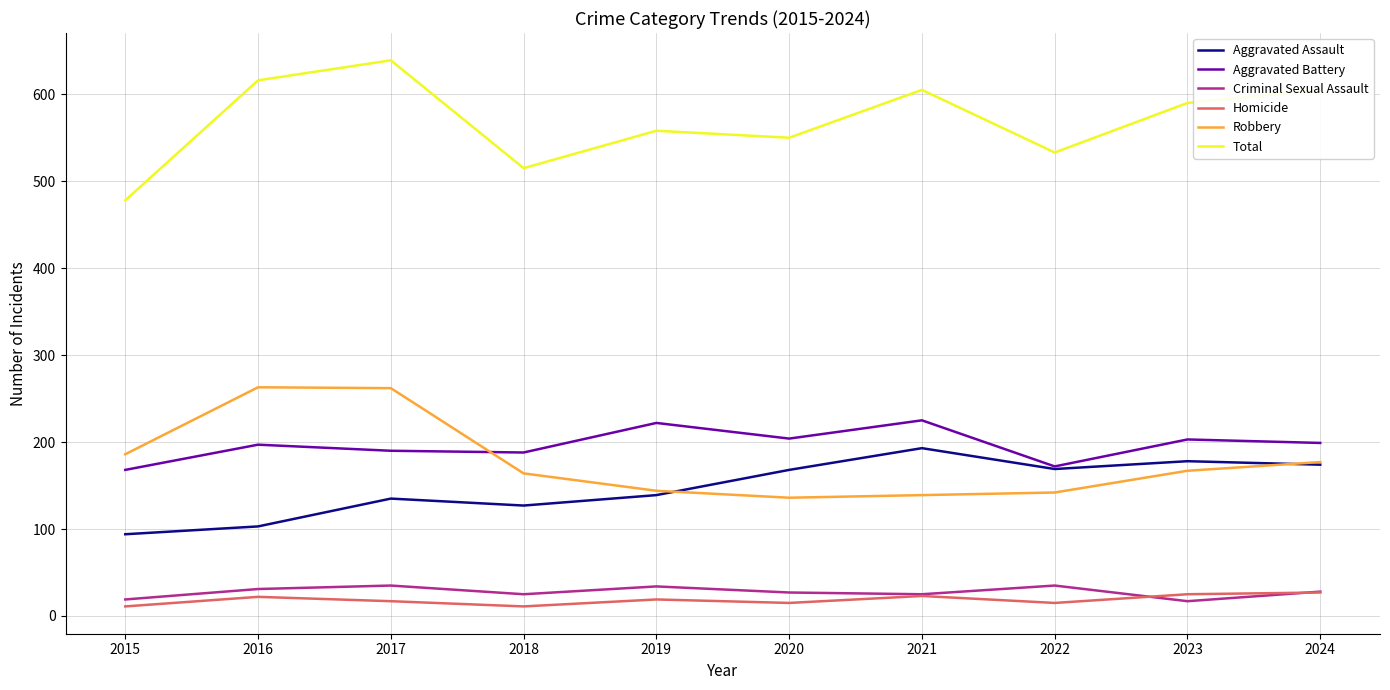

At which label does Total first exceed 590?

2016